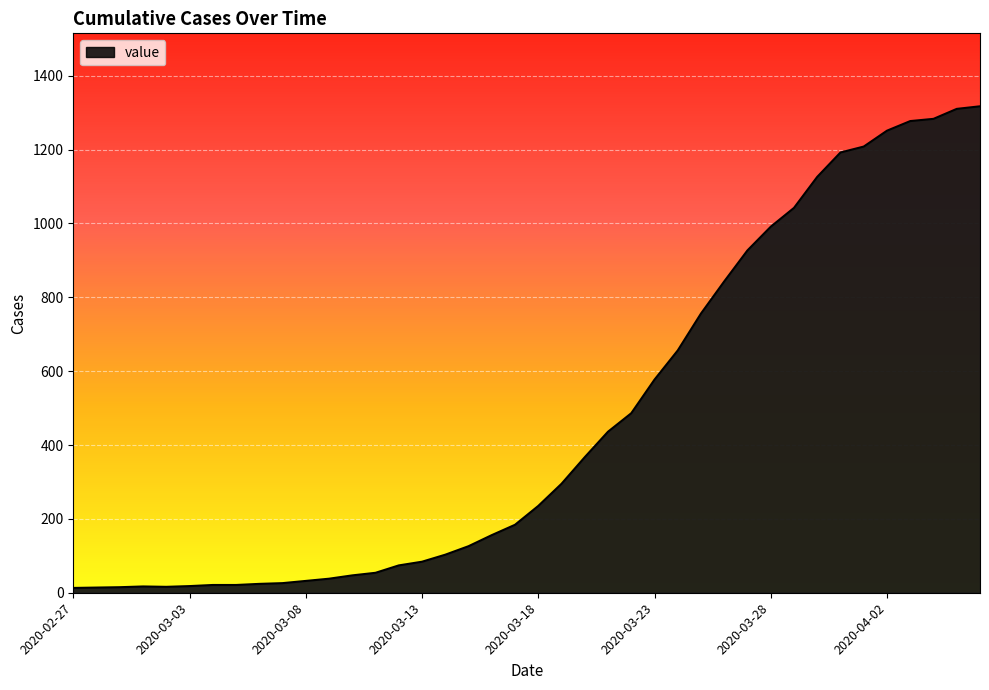

What is the average value?

466